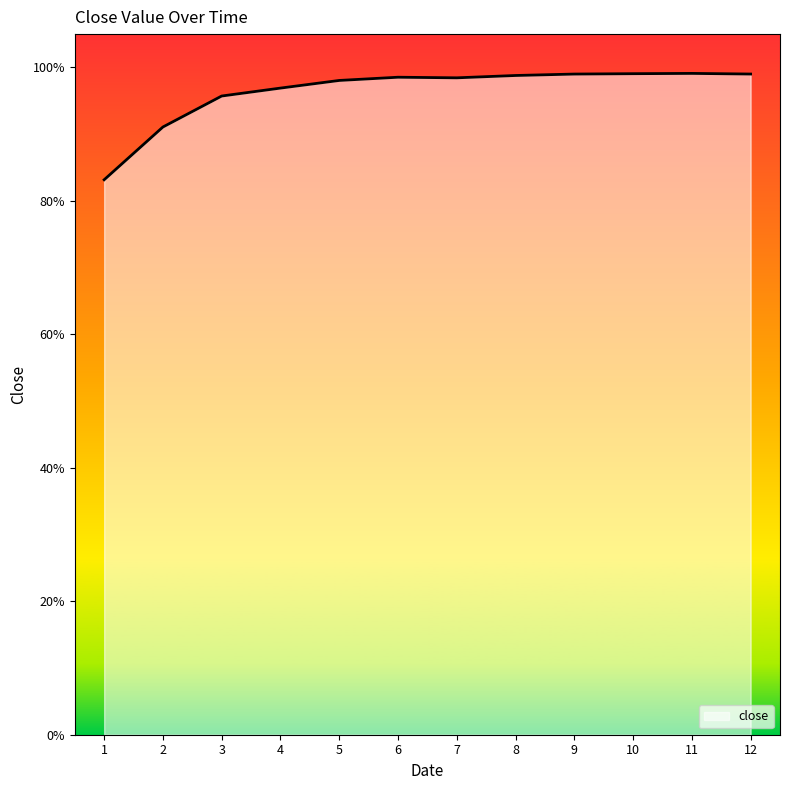

What is the value of the 9th point from the left?

1.0